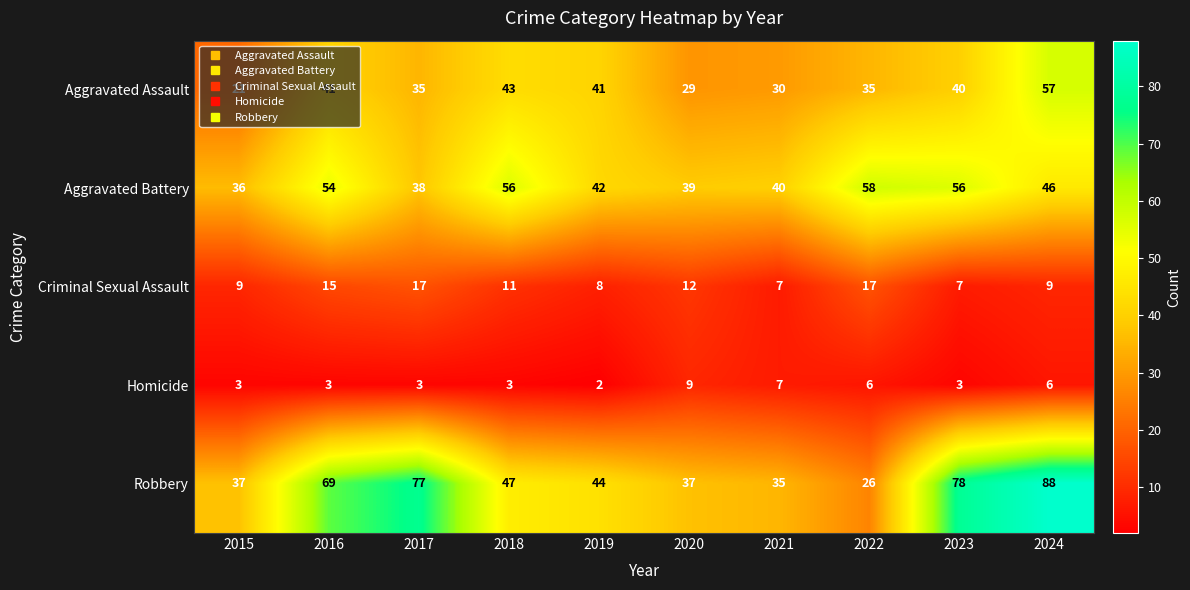

What is the difference between the second highest and minimum values in the Criminal Sexual Assault series?

10